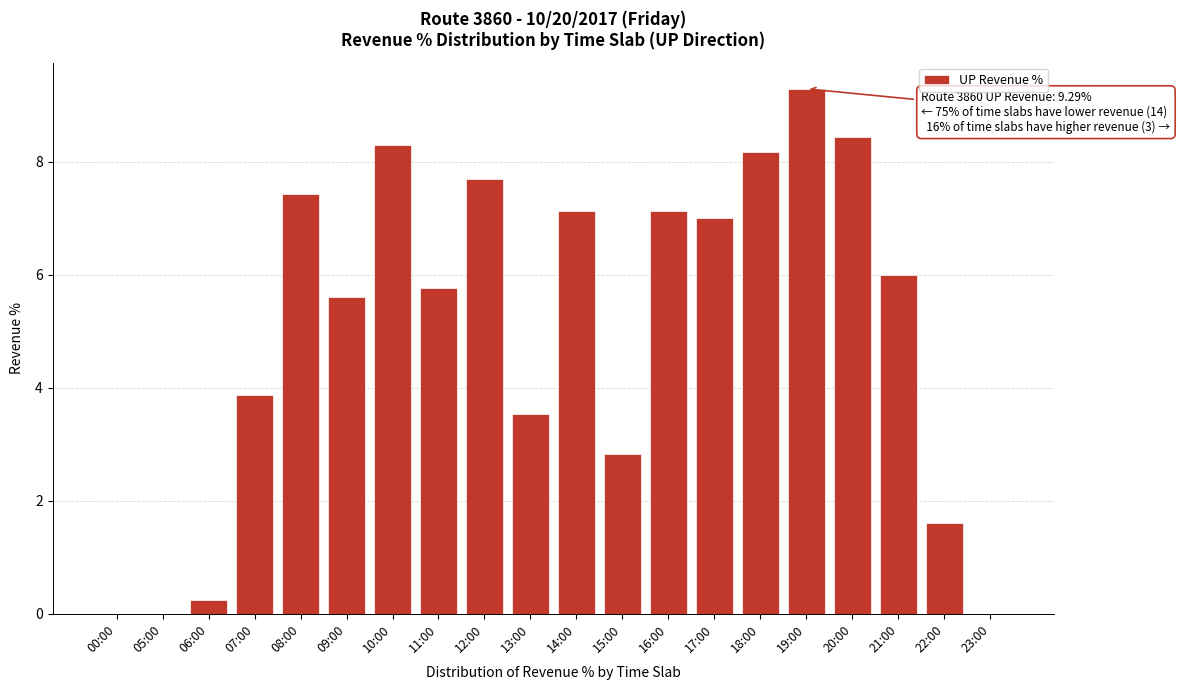

Reading left to right, what are all the values shown in this chart?

00:00=0.0	05:00=0.0	06:00=0.2	07:00=3.9	08:00=7.4	09:00=5.6	10:00=8.3	11:00=5.8	12:00=7.7	13:00=3.5	14:00=7.1	15:00=2.8	16:00=7.1	17:00=7.0	18:00=8.2	19:00=9.3	20:00=8.4	21:00=6.0	22:00=1.6	23:00=0.0